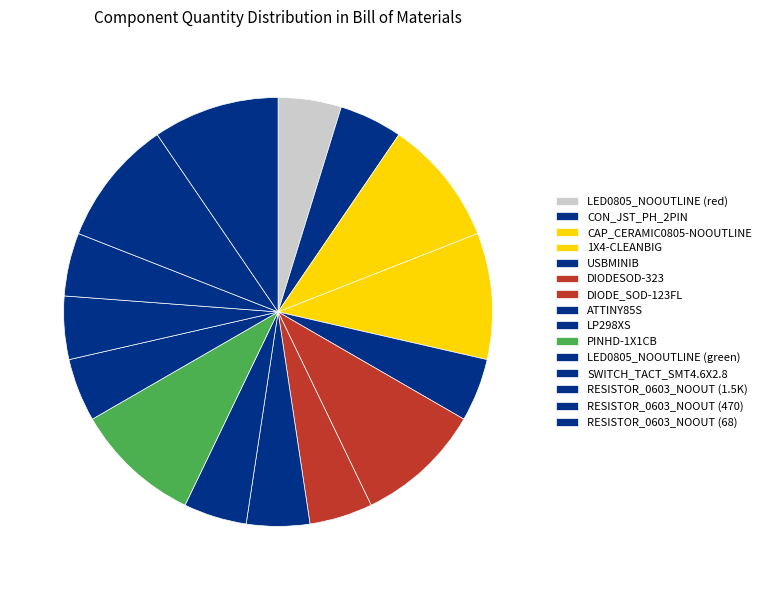

To the nearest percent, what is the average slice percentage?

7%